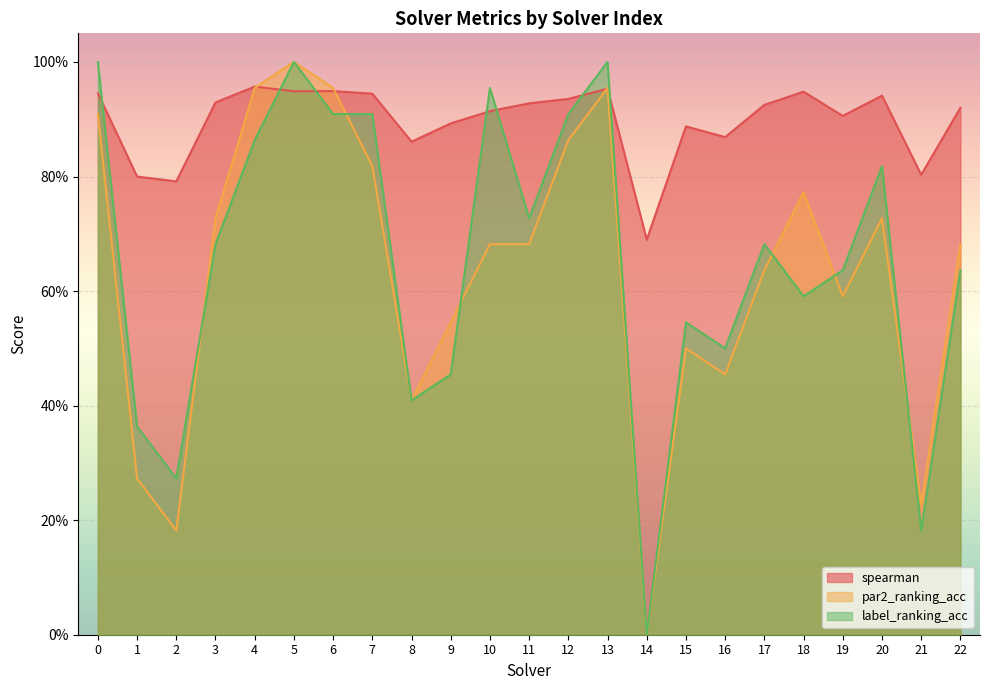

In spearman, how many points are higher than both neighbors (excluding endpoints)?

6